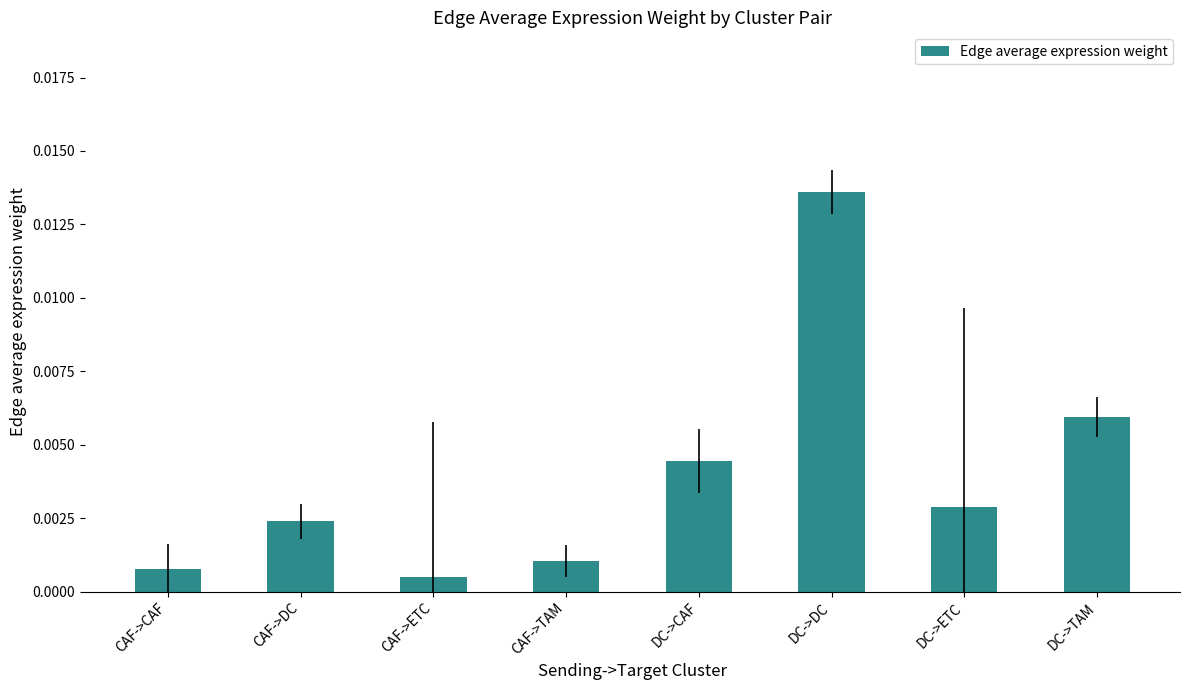

What is the label of the 4th bar from the left?

CAF->TAM